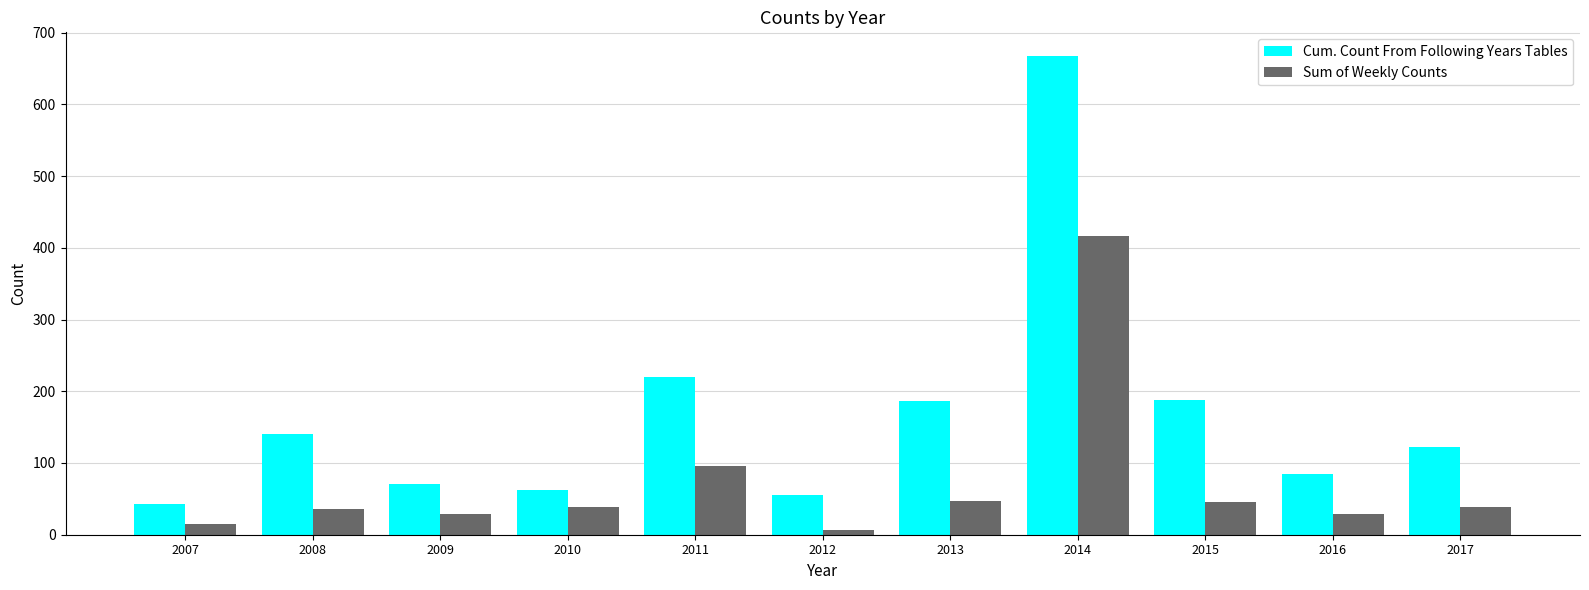

At how many categories does at least one series exceed 272?

1